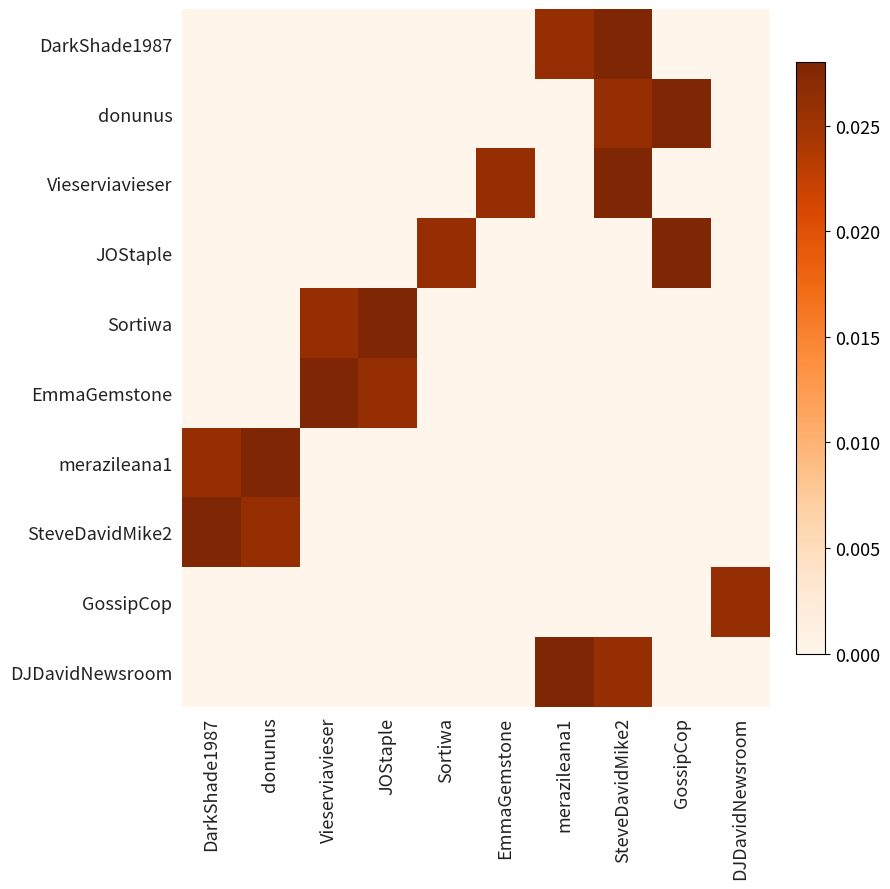

What is the total value across all series at SteveDavidMike2?

0.1